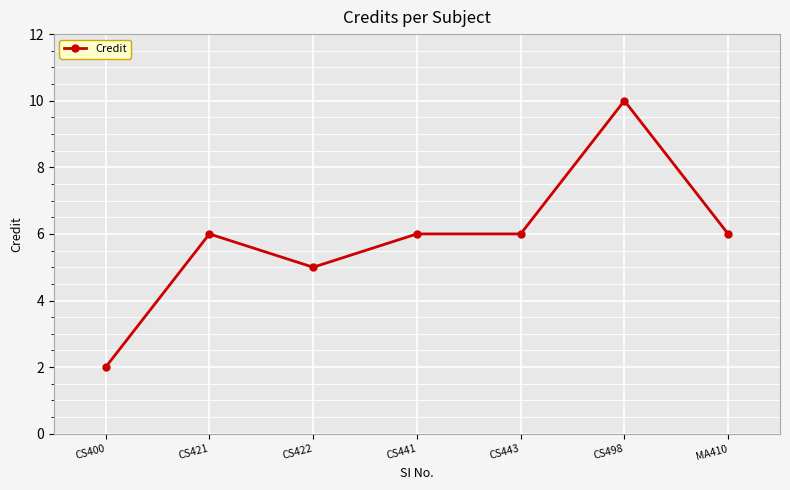

Count the values in the range 5 to 6.

5